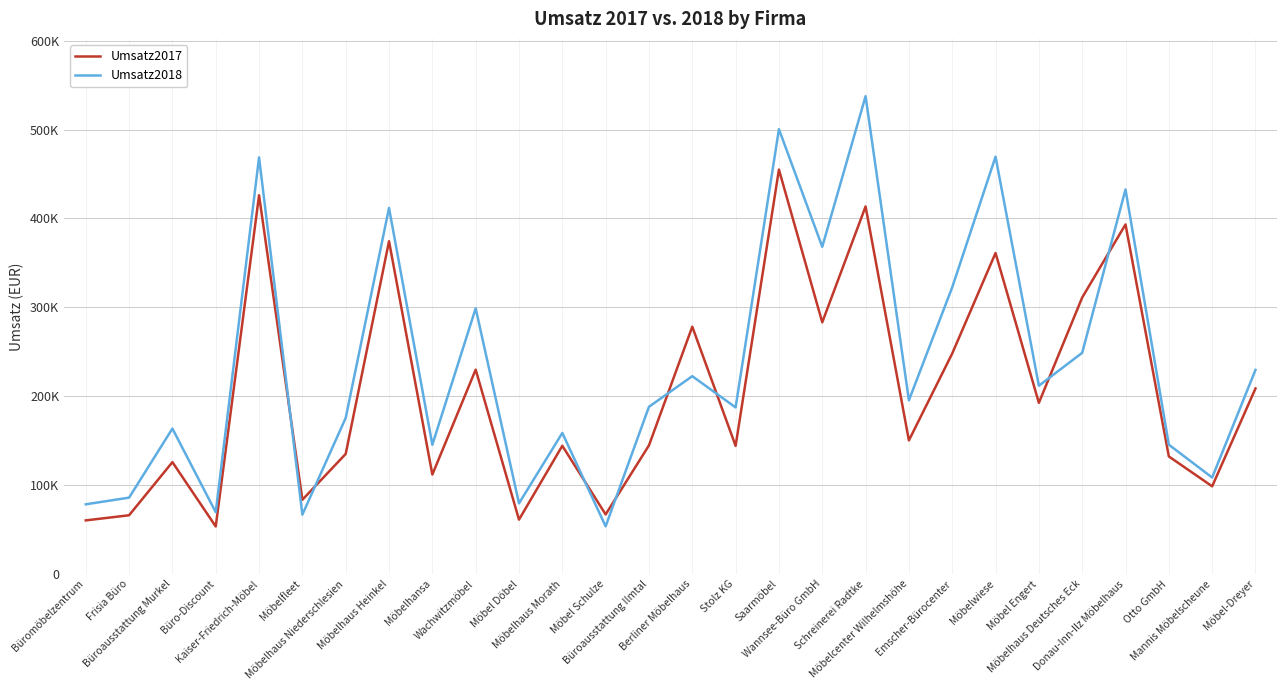

Does the chart display data point markers on the line(s)?

No